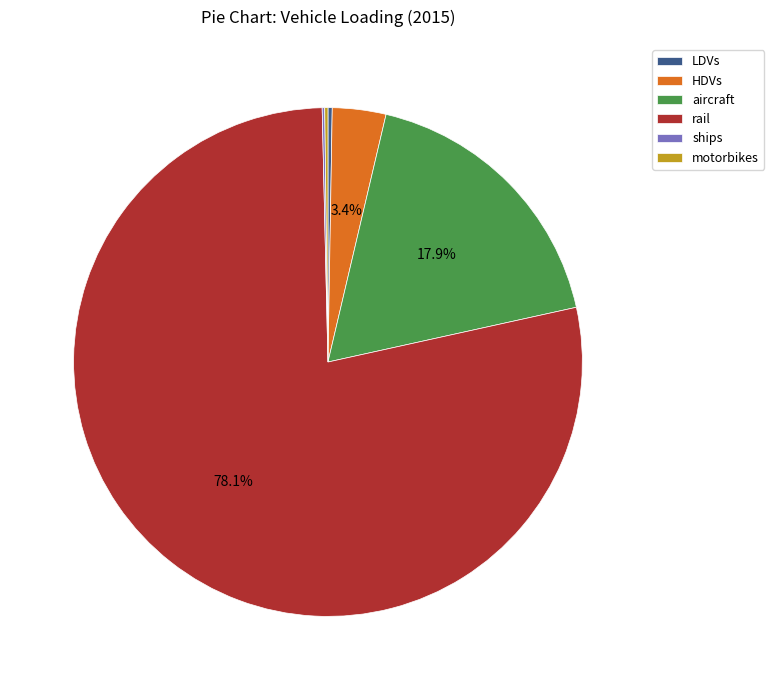

What is the ratio of the value at rail to the value at HDVs?

23.0